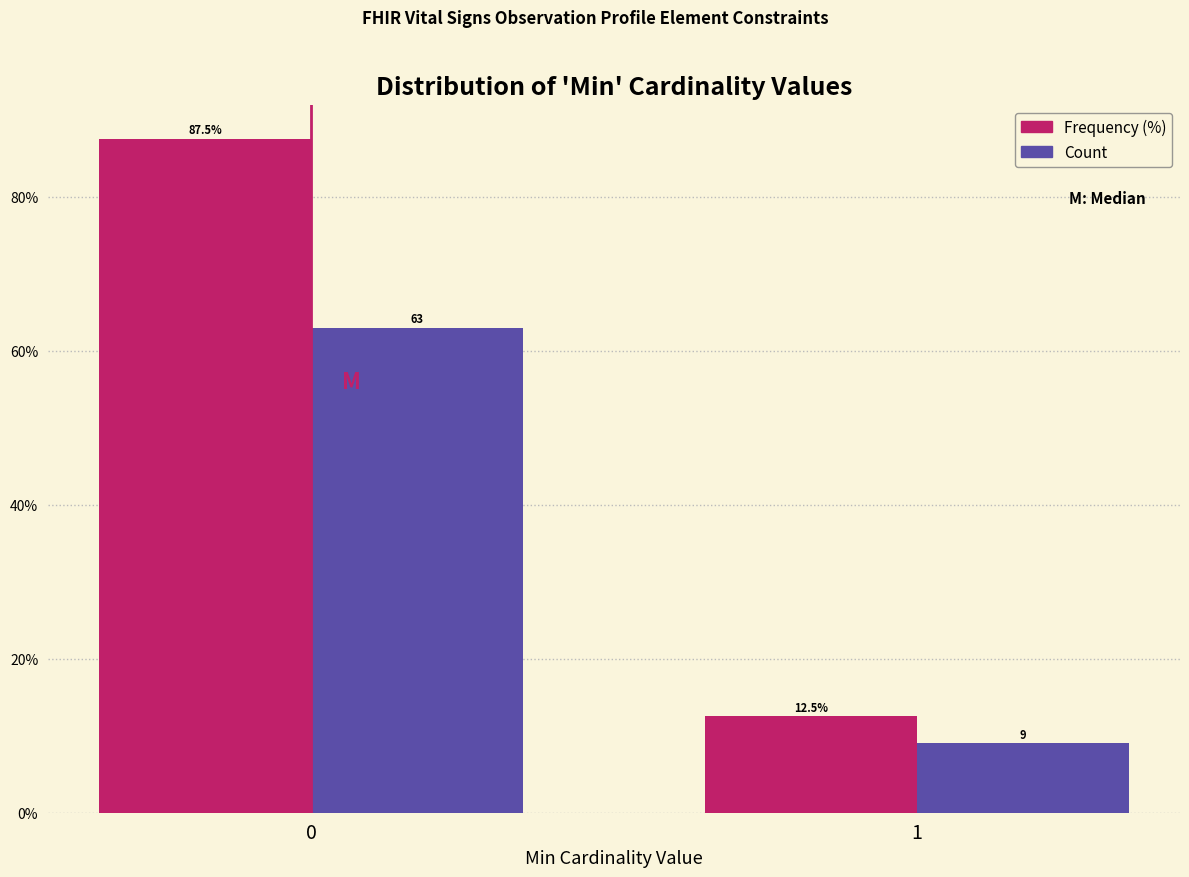

What is the minimum value shown in the chart?

9.0